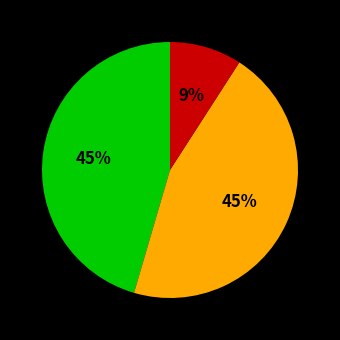

Is there a majority slice in this chart?

No